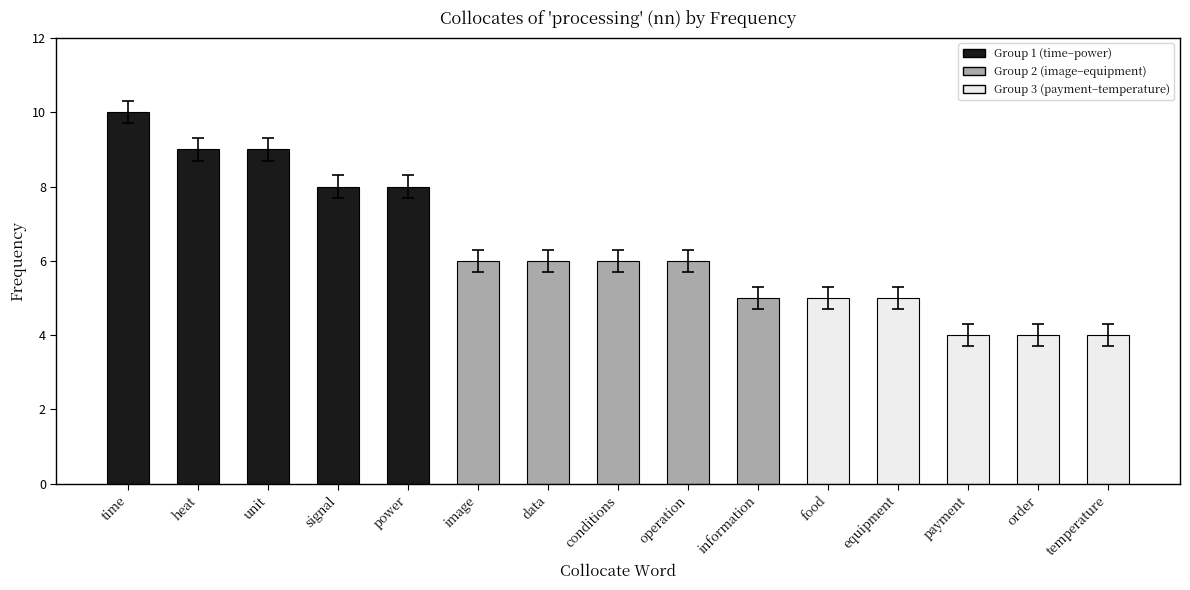

What is the sum of the values at unit and time?

19